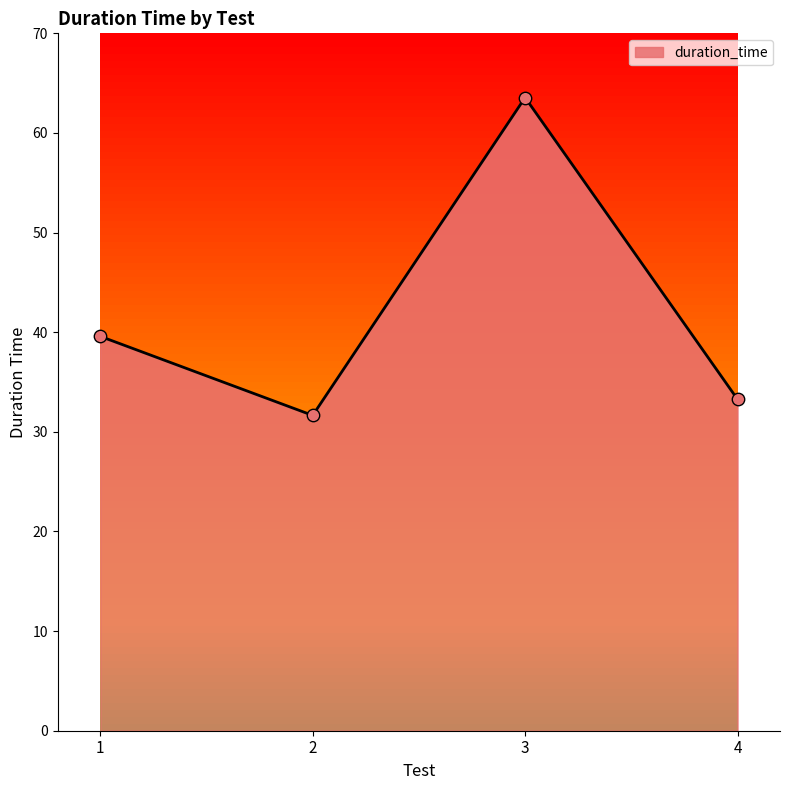

Between 3 and 1, which is larger?

3